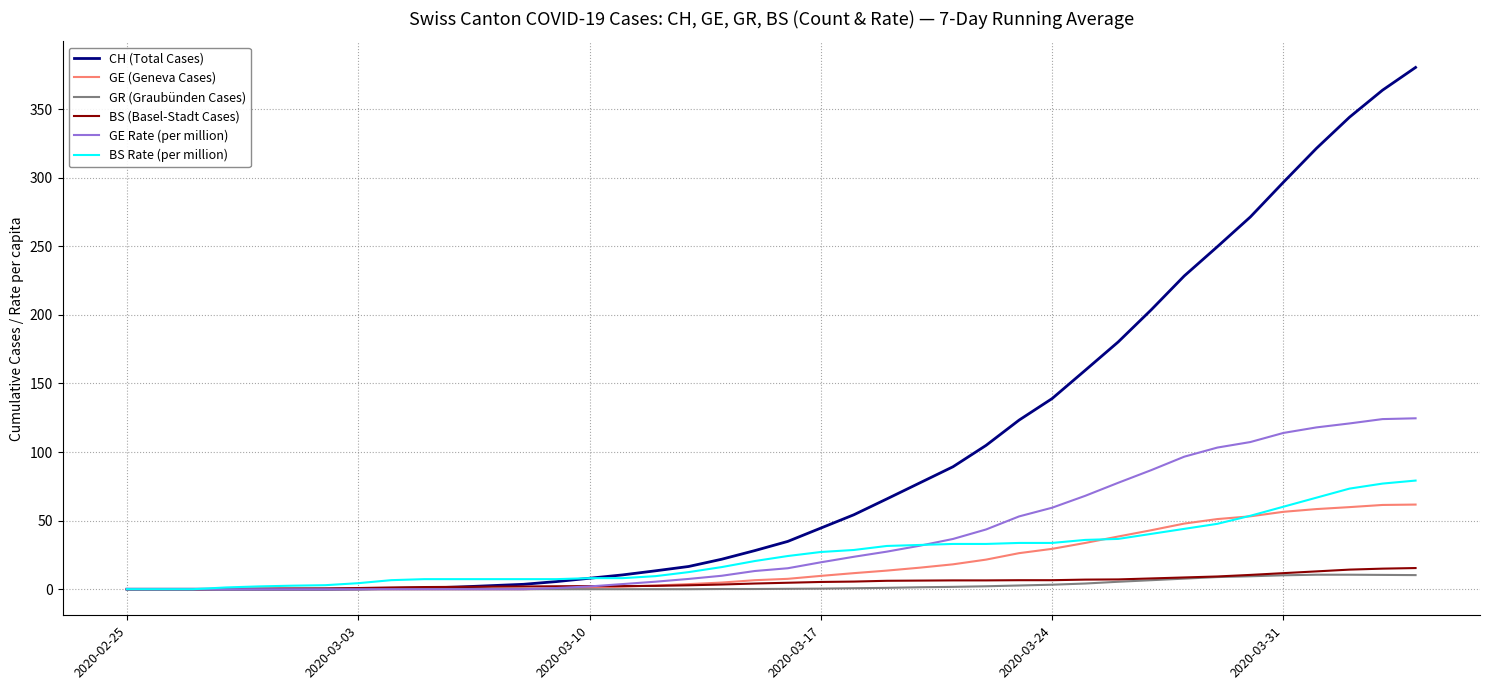

Which series has the largest total across all categories?

CH (Total Cases)